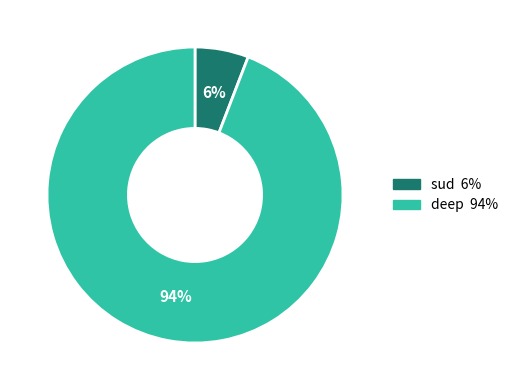

To the nearest percent, what portion does sud represent?

6%